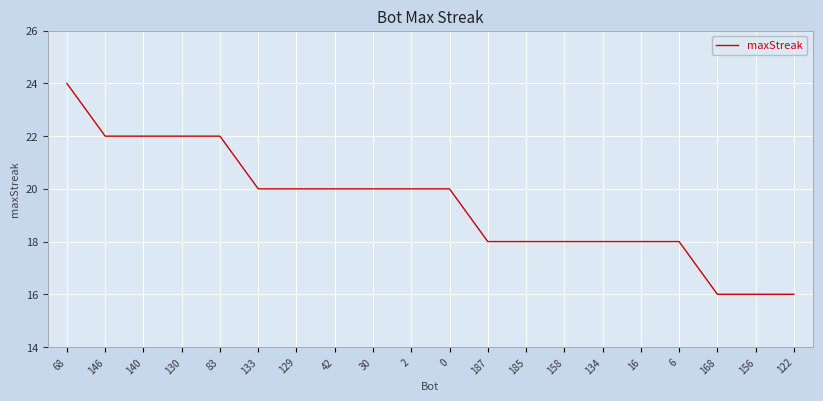

What is the ratio of the value at 133 to the value at 130?

0.9